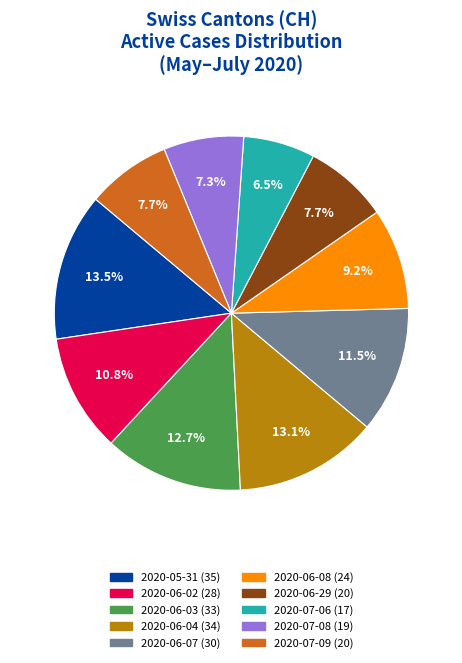

Is there any slice that represents more than half of the pie?

No